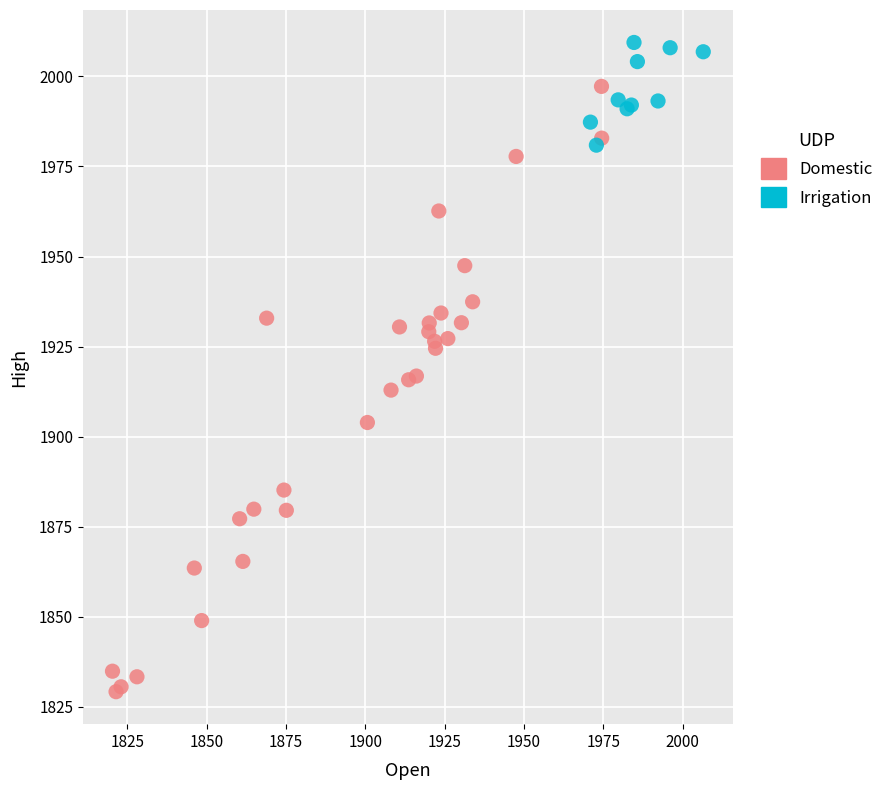

Which series has the largest Y range (max minus min)?

Domestic